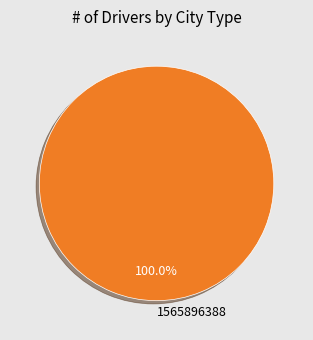

Rank the categories by value from lowest to highest.

1565896388